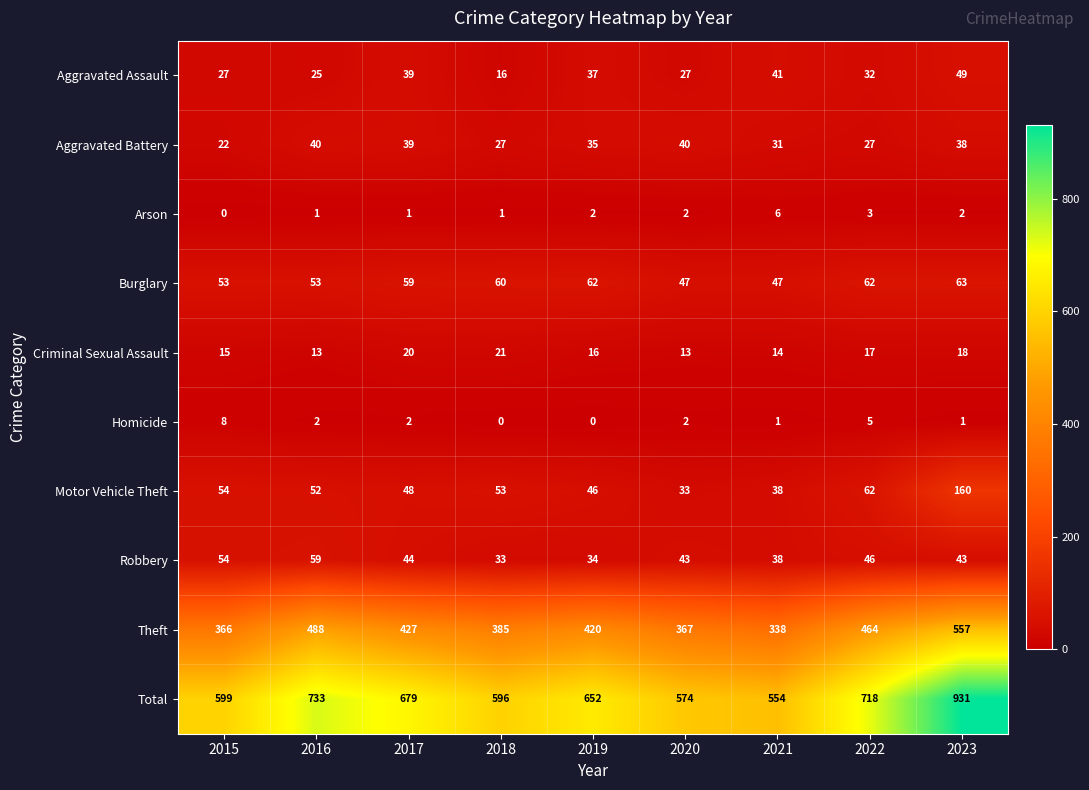

Rank the series by their maximum value, from lowest to highest.

Arson, Homicide, Criminal Sexual Assault, Aggravated Battery, Aggravated Assault, Robbery, Burglary, Motor Vehicle Theft, Theft, Total